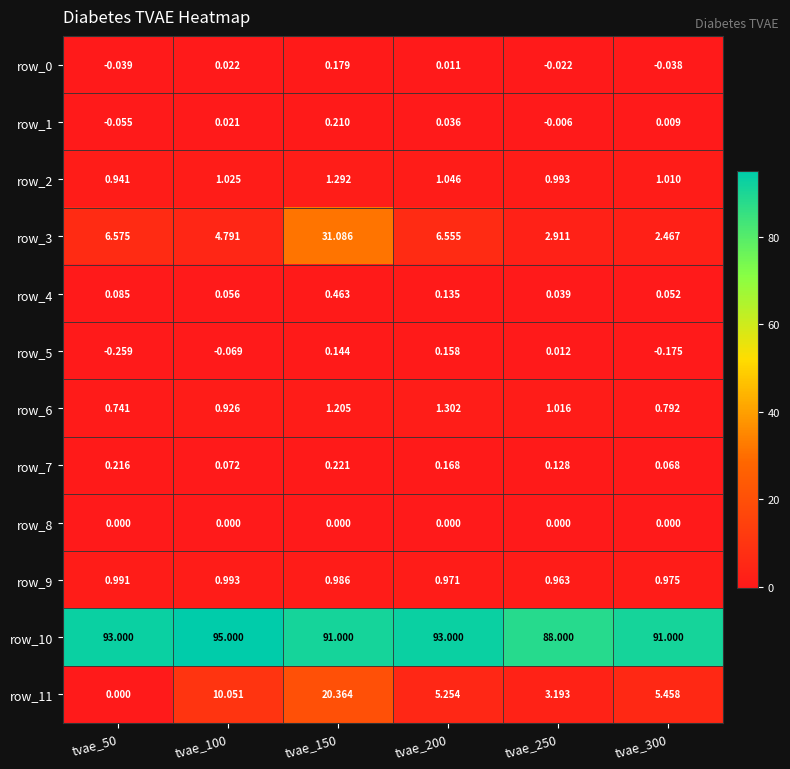

Is the value of row_1 at tvae_300 greater than the value of row_10 at tvae_250?

No